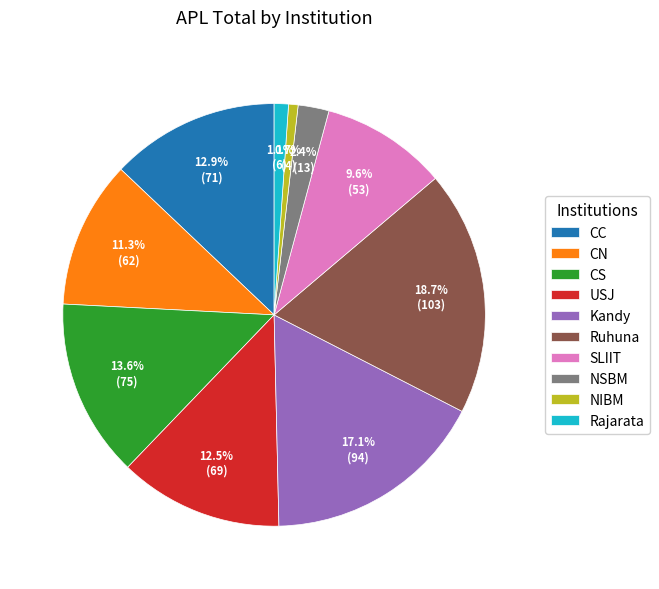

What is the ratio of the value at NSBM to the value at Kandy?

0.1